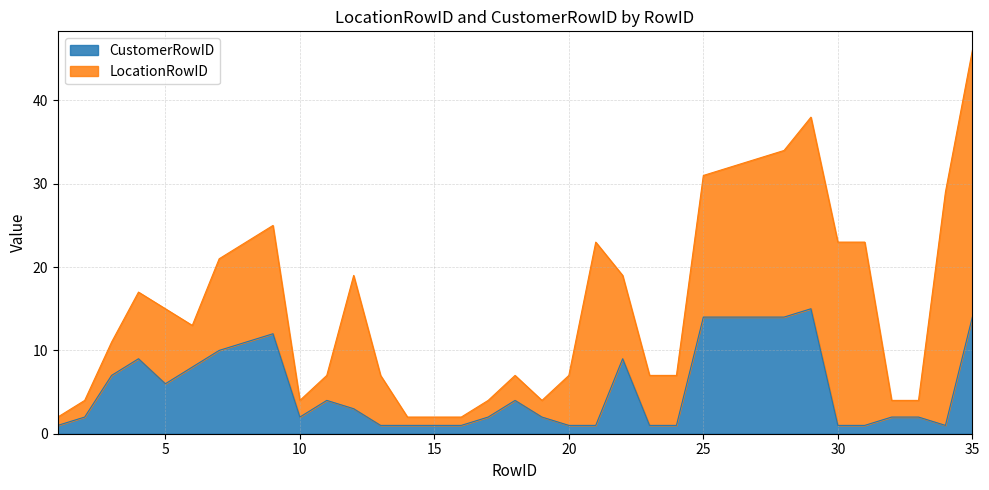

How many data points are less than 2?

12